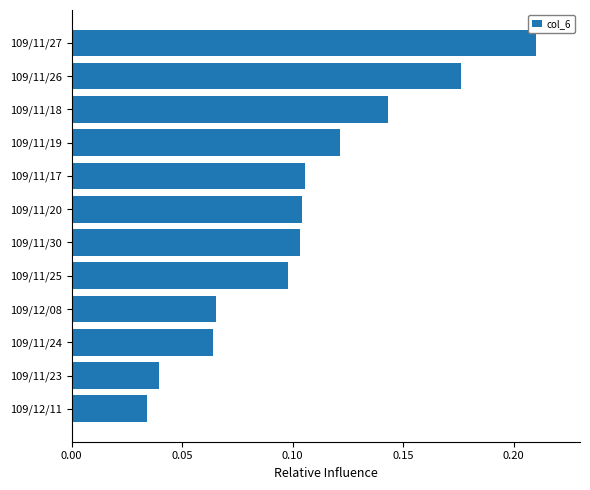

The chart shows a value of 0.1 at 109/11/17. True or false?

True